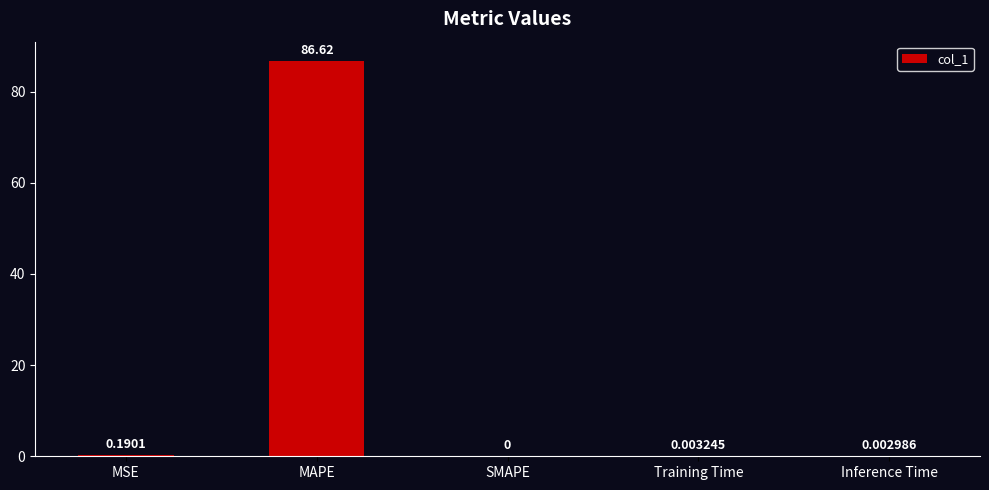

What is the sum of the values at MAPE and Inference Time?

86.6